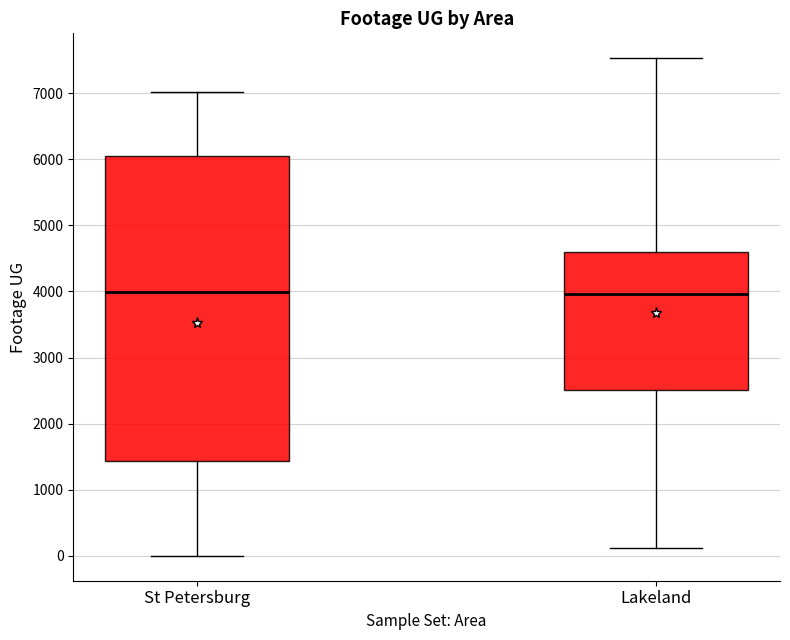

Where does the lower whisker of the box for Lakeland end on the y-axis? The values are not printed on the chart, so give them approximately, as read against the axis.

100